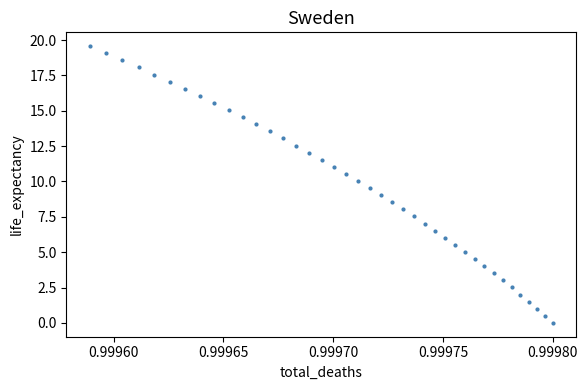

What is the range of Y values (max minus min)?

19.6